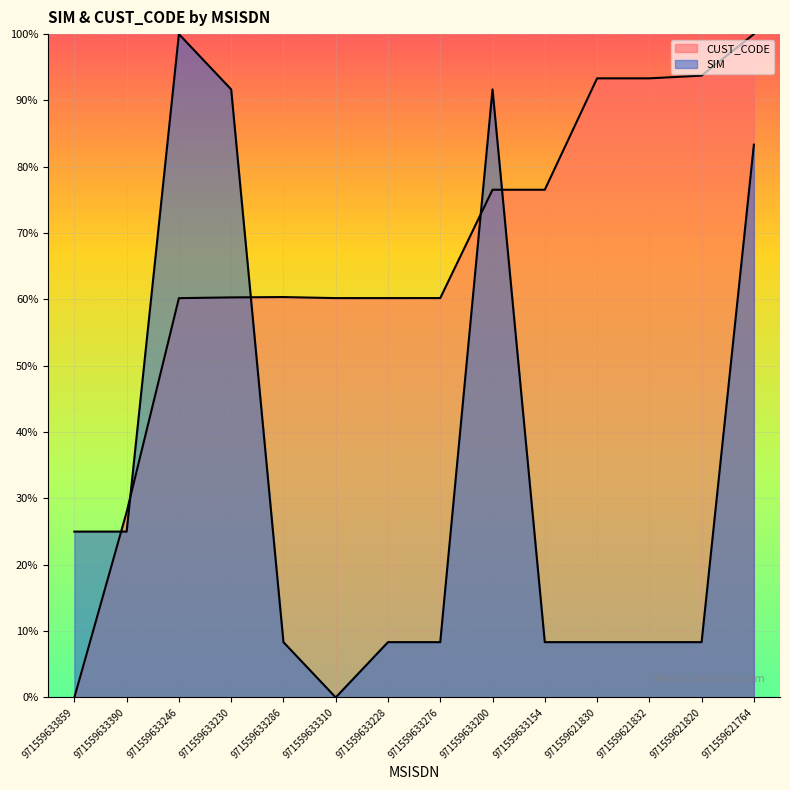

Rank the series by their maximum value, from lowest to highest.

SIM, CUST_CODE